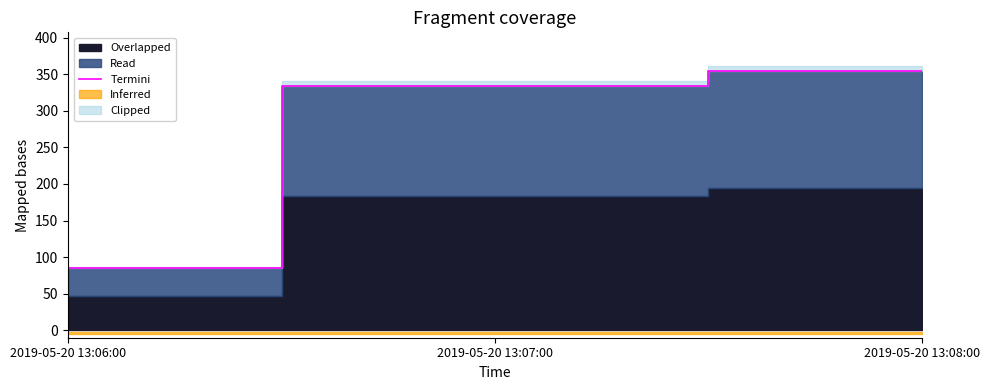

Which has a higher value, 2019-05-20 13:08:00 or 2019-05-20 13:06:00?

2019-05-20 13:08:00